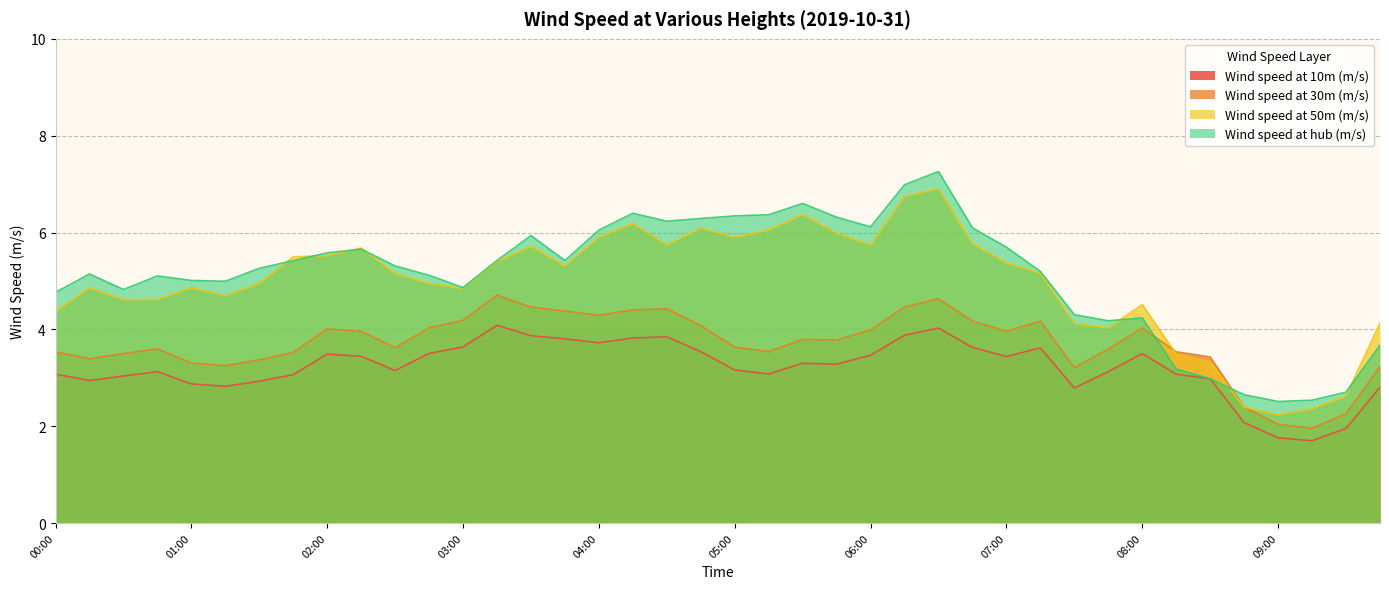

In Wind speed at hub (m/s), how many points are higher than both neighbors (excluding endpoints)?

8